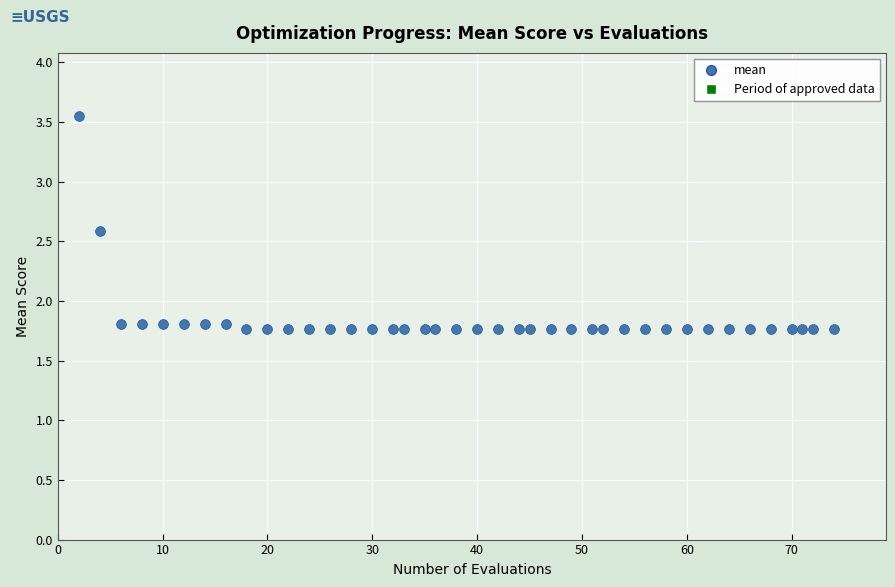

What is the range of X values (max minus min)?

72.0